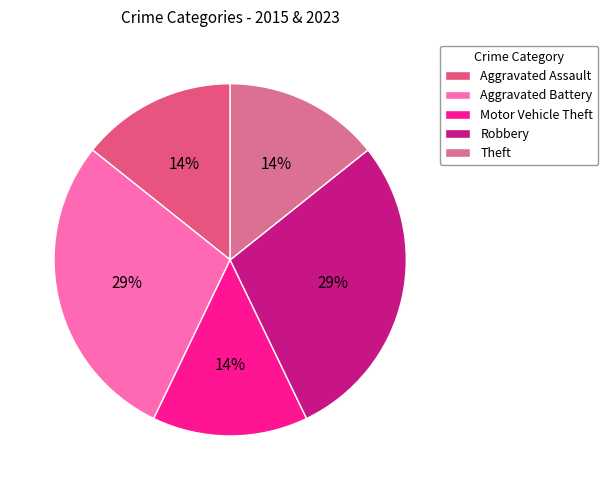

Count the number of slices in the pie.

5